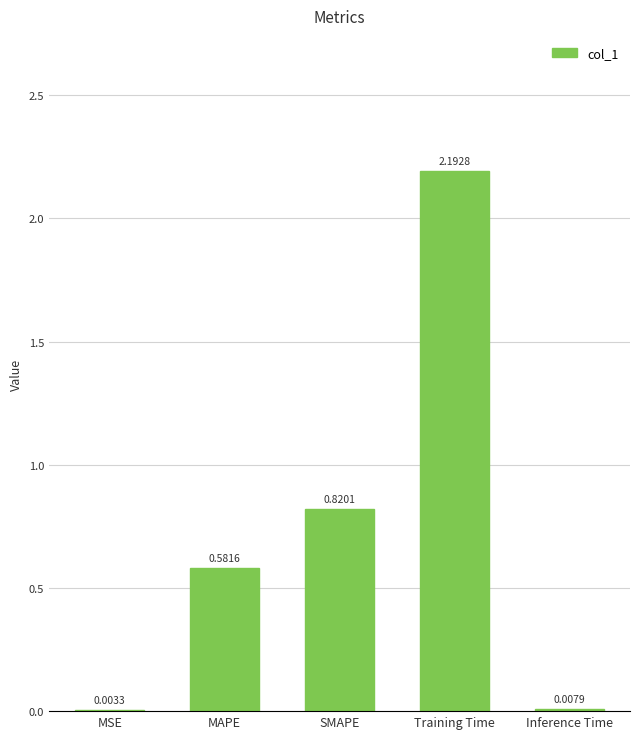

What is the average value?

0.7